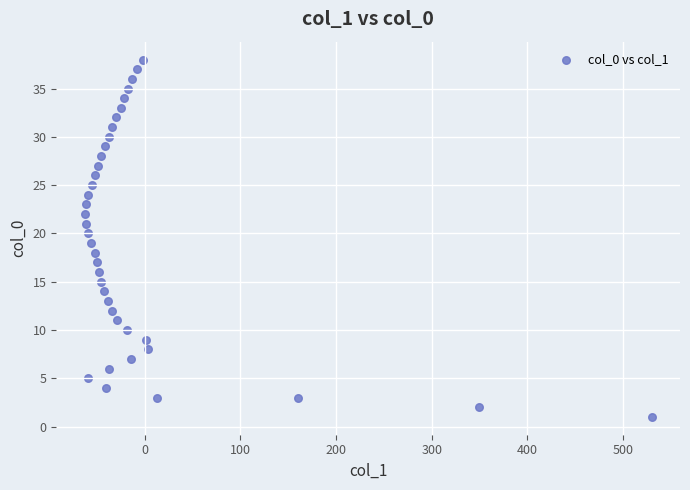

What is the range of Y values (max minus min)?

37